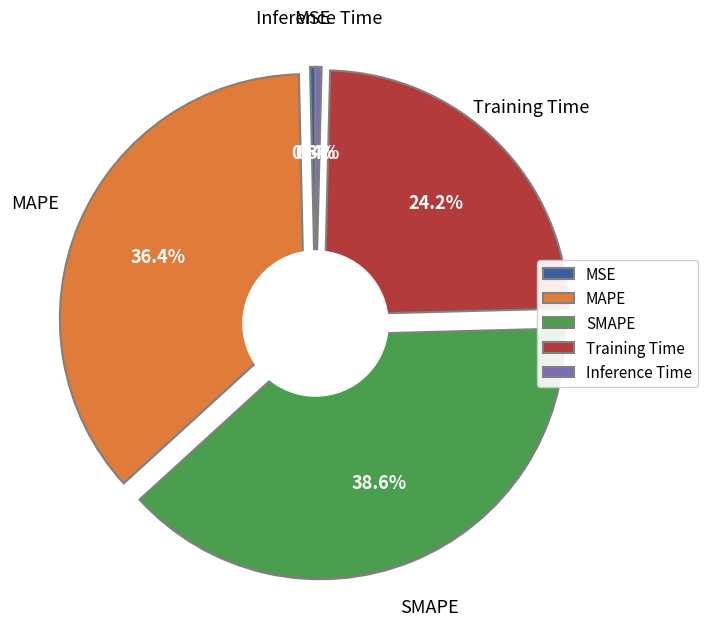

The Inference Time slice represents 0% of the pie. True or false?

True